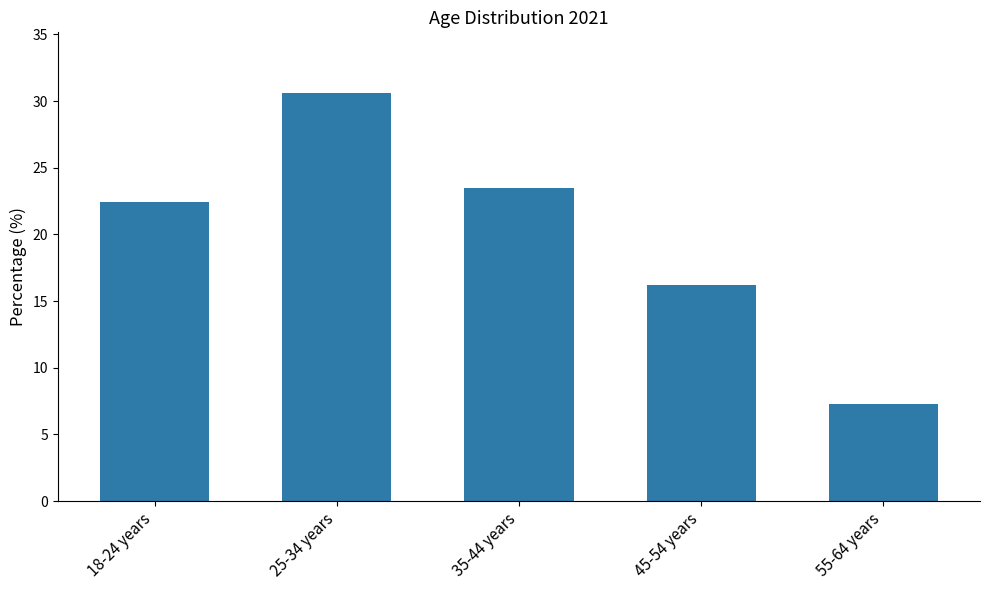

How many bars are there in total?

5